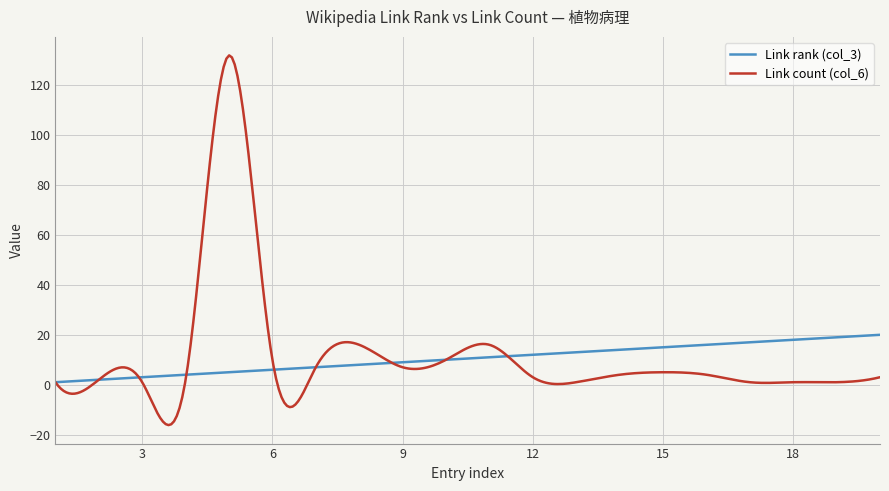

Which series has the widest spread of values?

Link count (col_6)